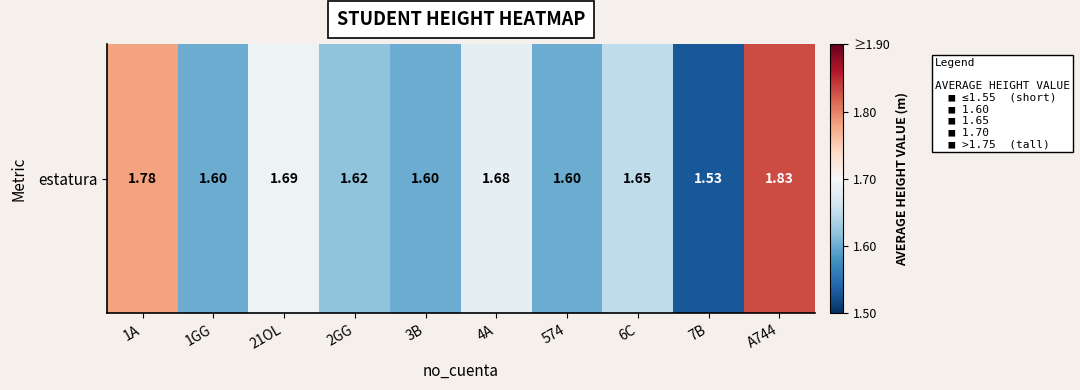

What is the maximum value shown in the chart?

1.8